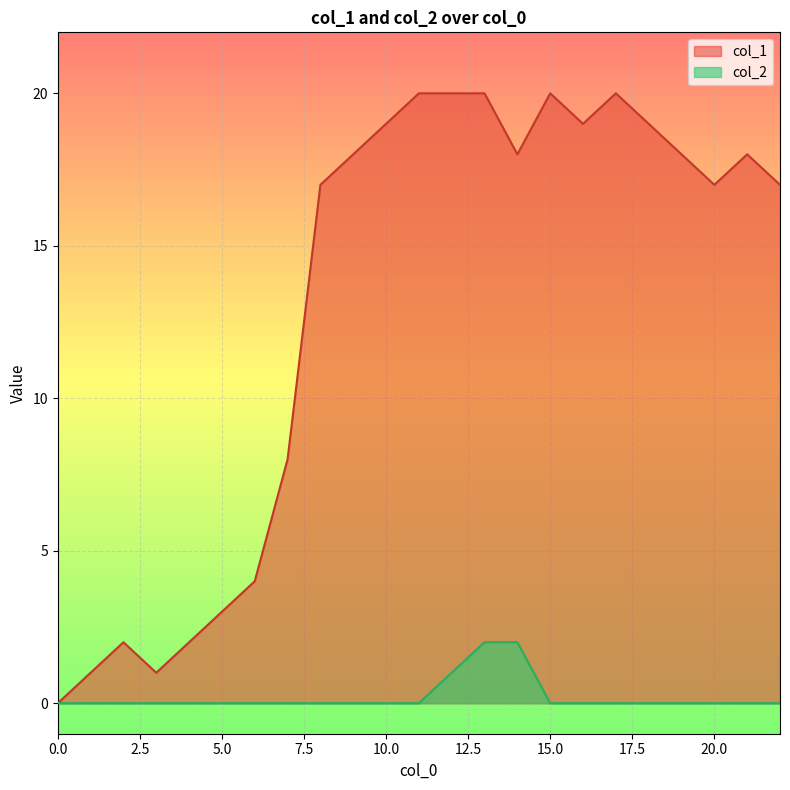

What is the total value across all series at 19?

18